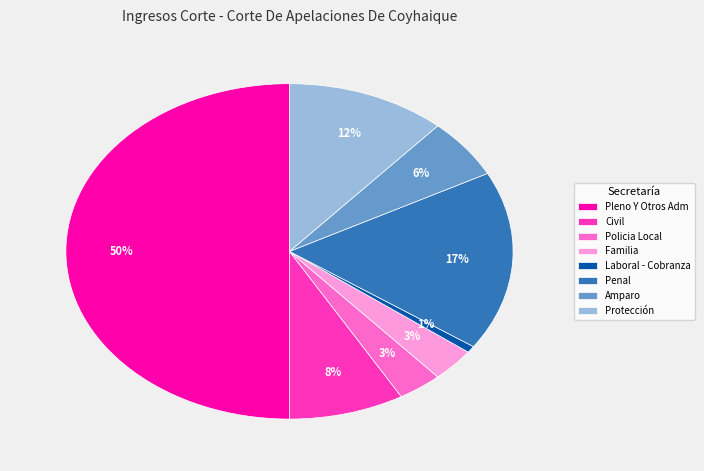

How many slices are in this pie chart?

8